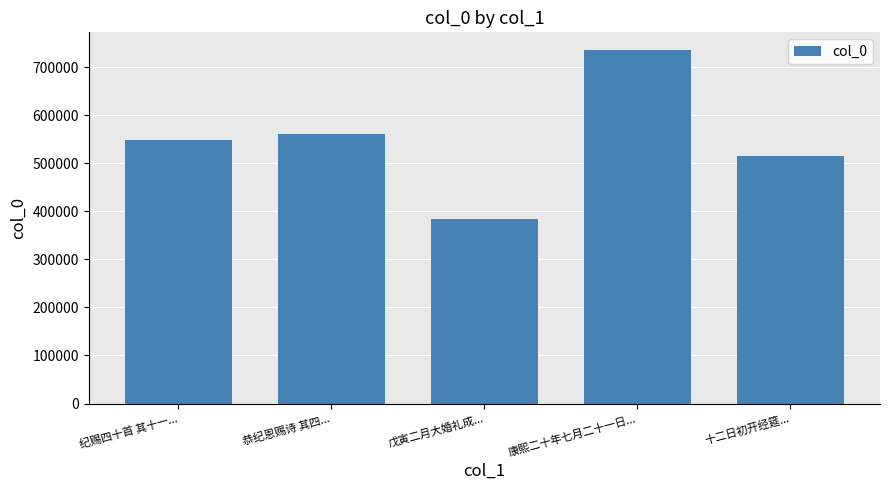

What is the value of the 3rd bar from the left?

383148